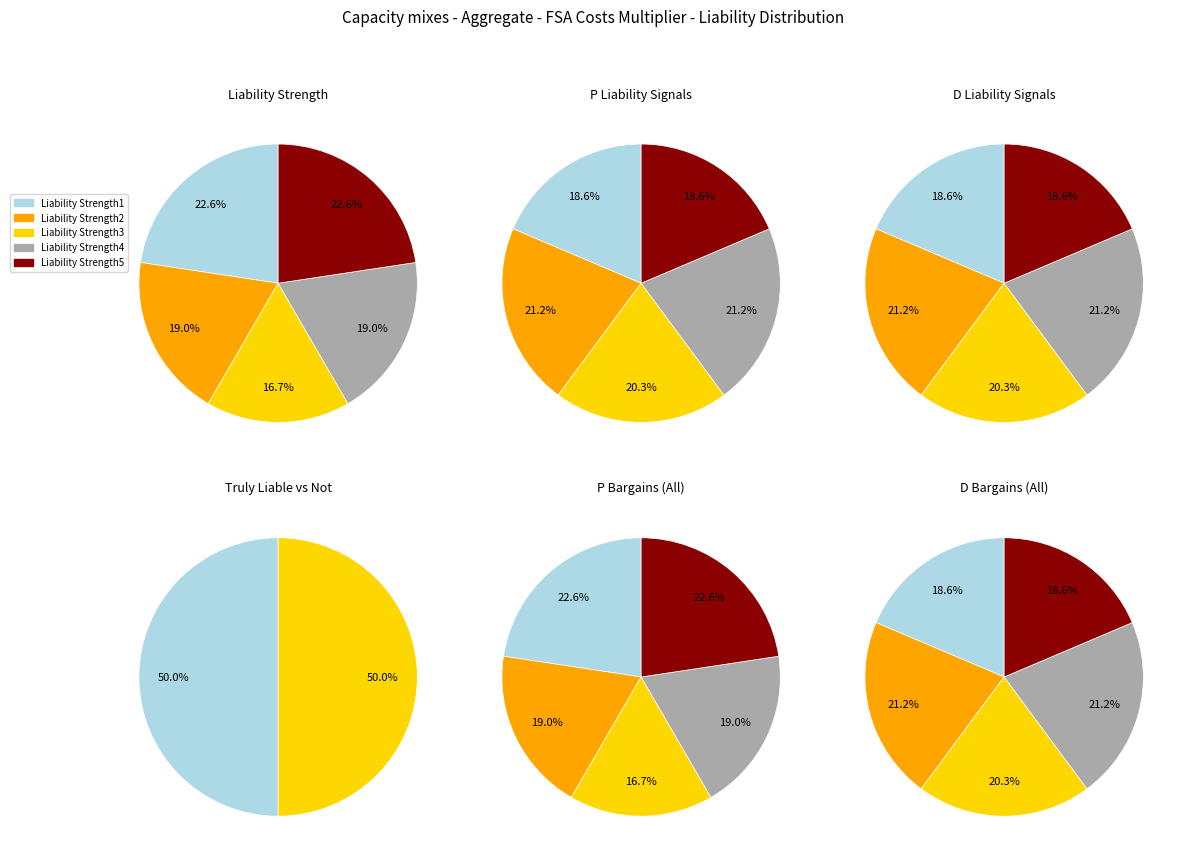

Count the number of slices in the pie.

5